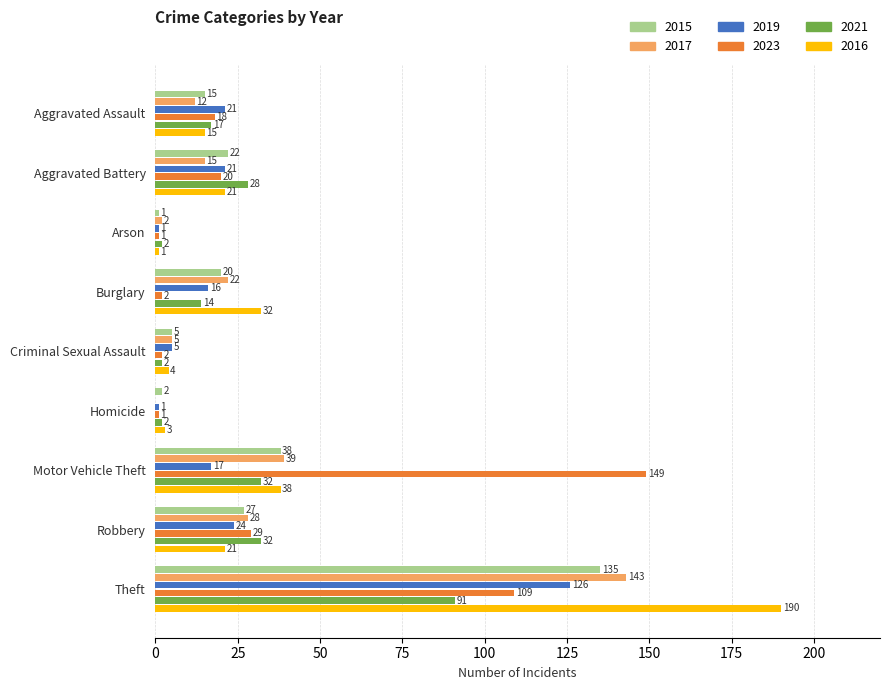

Is the value of 2017 at Aggravated Battery greater than the value of 2016 at Criminal Sexual Assault?

Yes